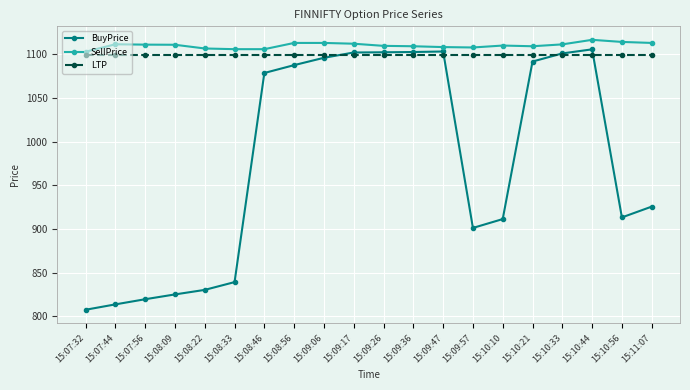

True or false: SellPrice and LTP intersect in this chart.

False